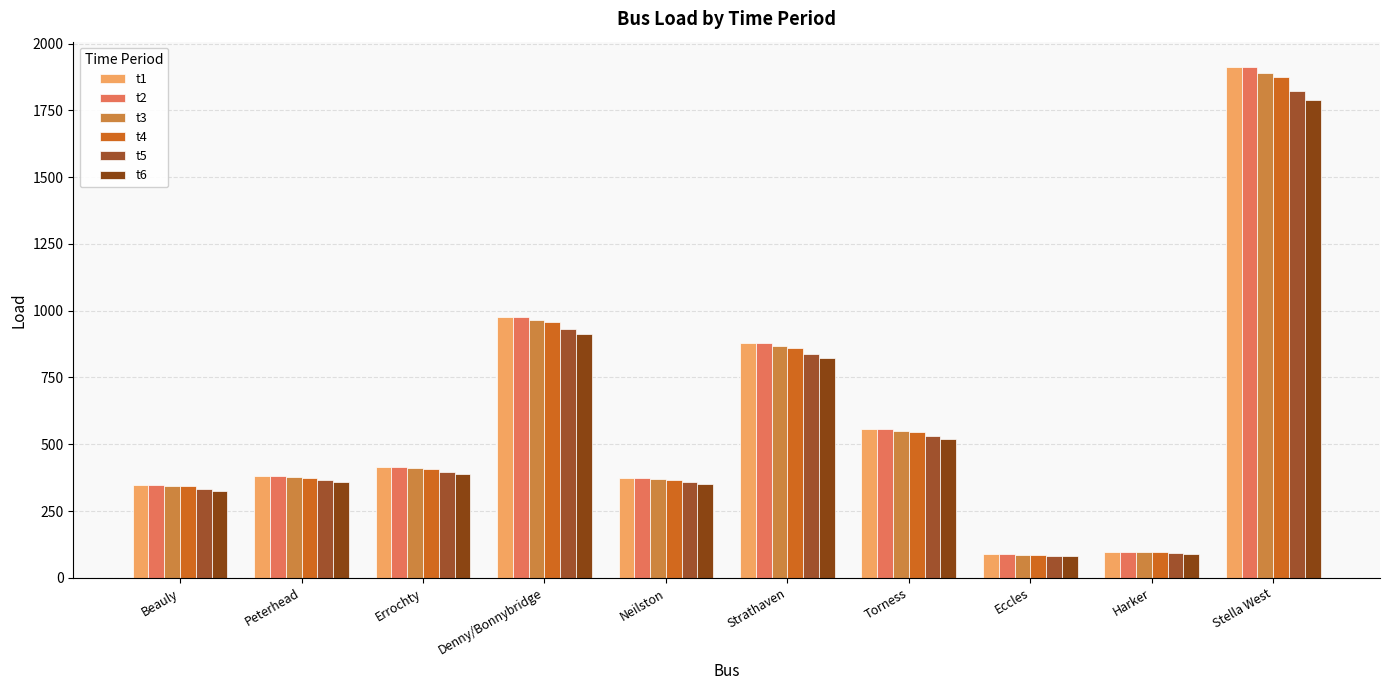

What position from the right is Torness?

4